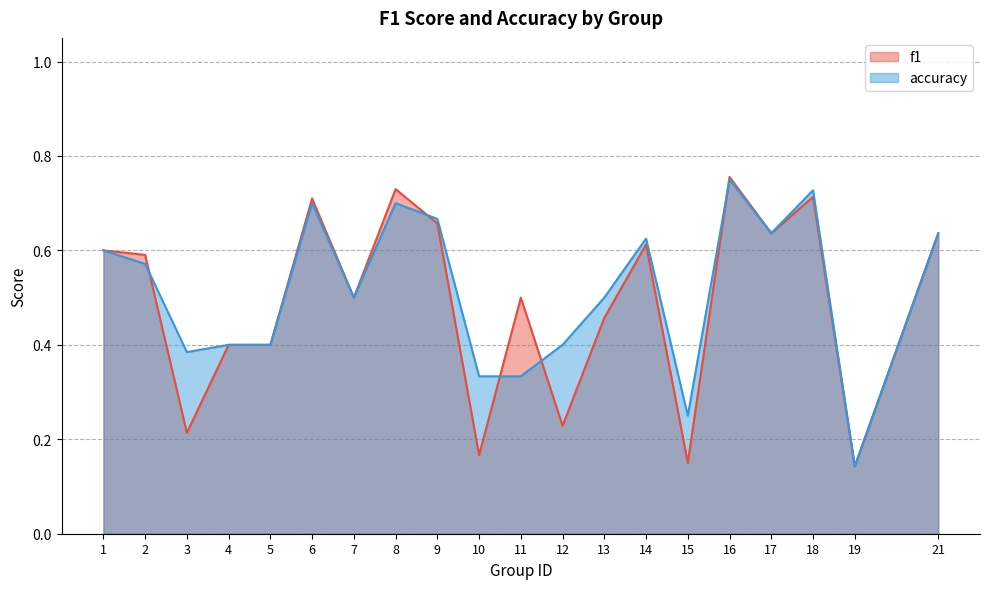

In f1, how many points are lower than both neighbors (excluding endpoints)?

7